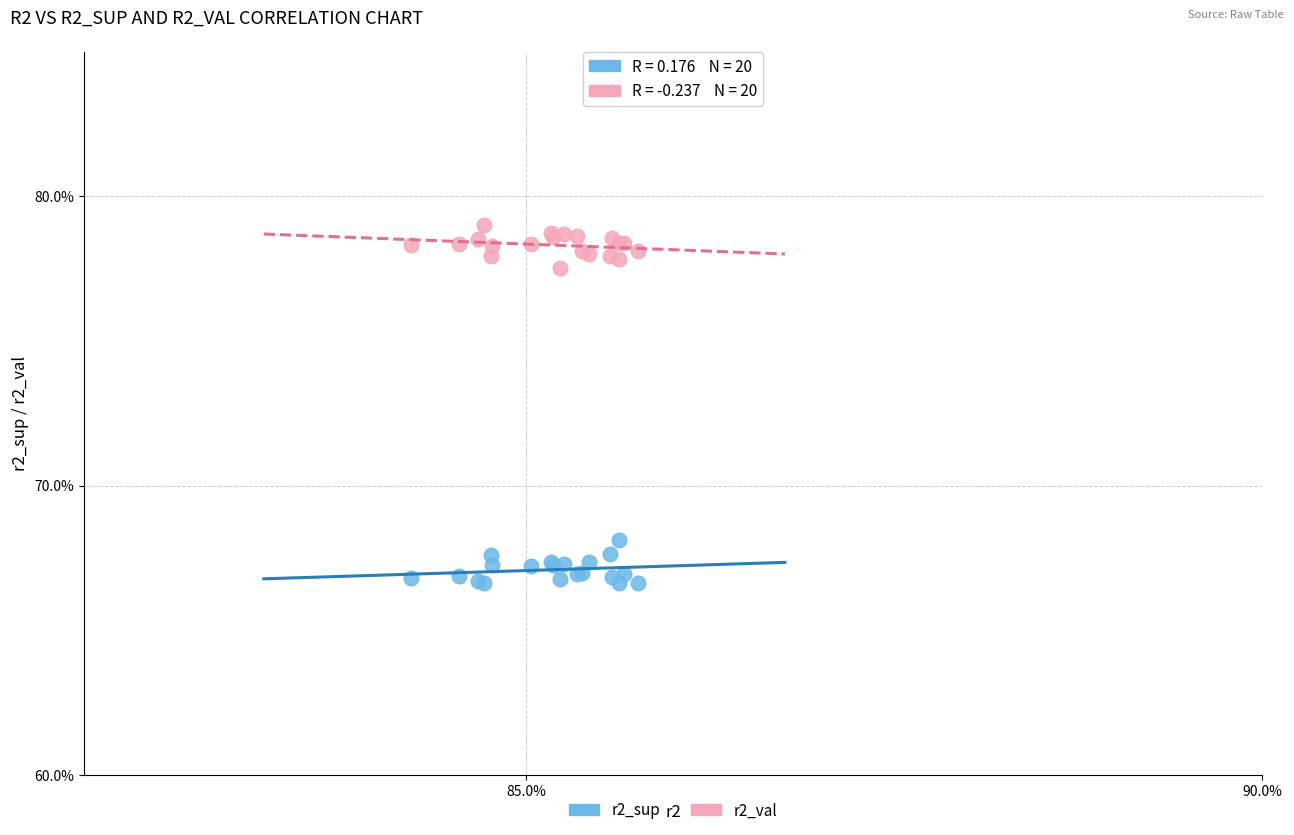

Which series reaches the maximum Y coordinate?

r2_val